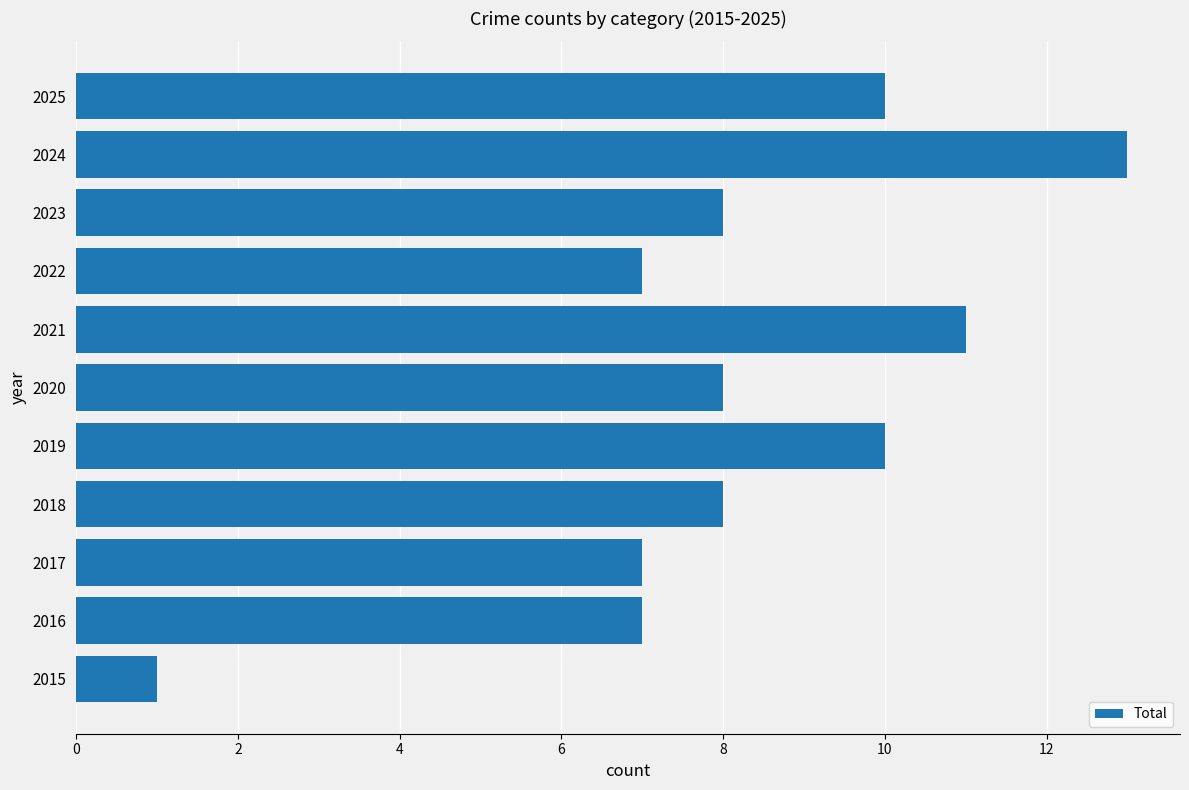

Which category has the highest value across all series?

2024